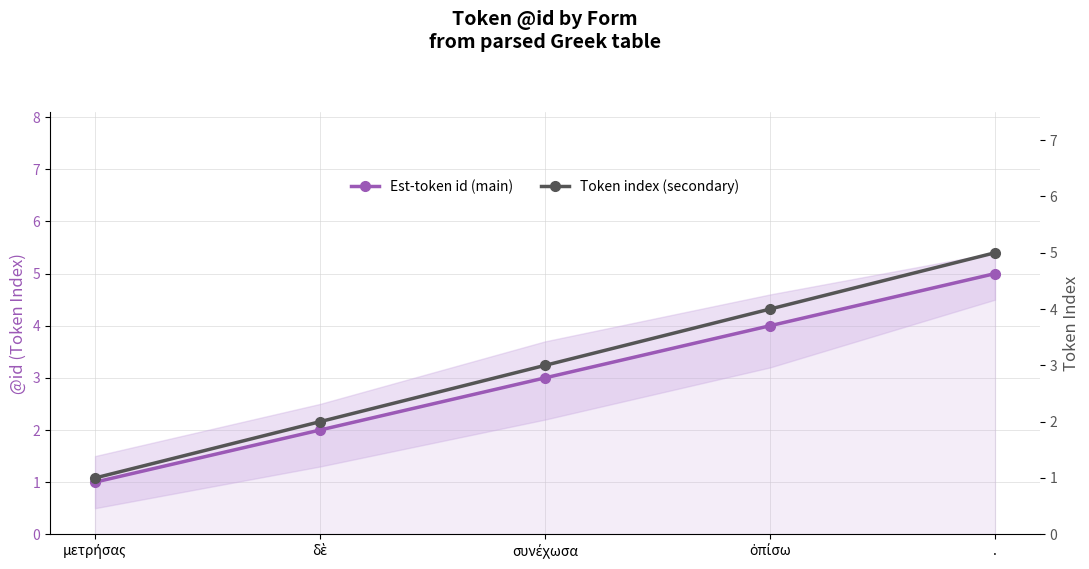

How many lines are shown in the chart?

2